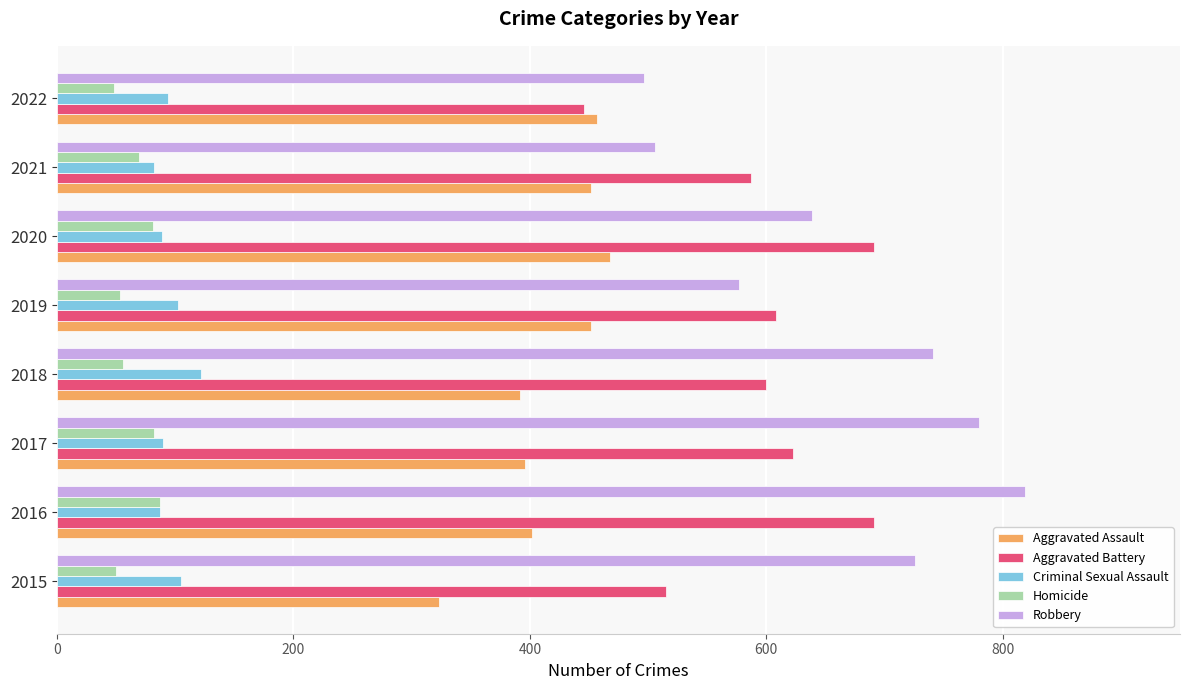

The value of Robbery at 2022 is 497. True or false?

True